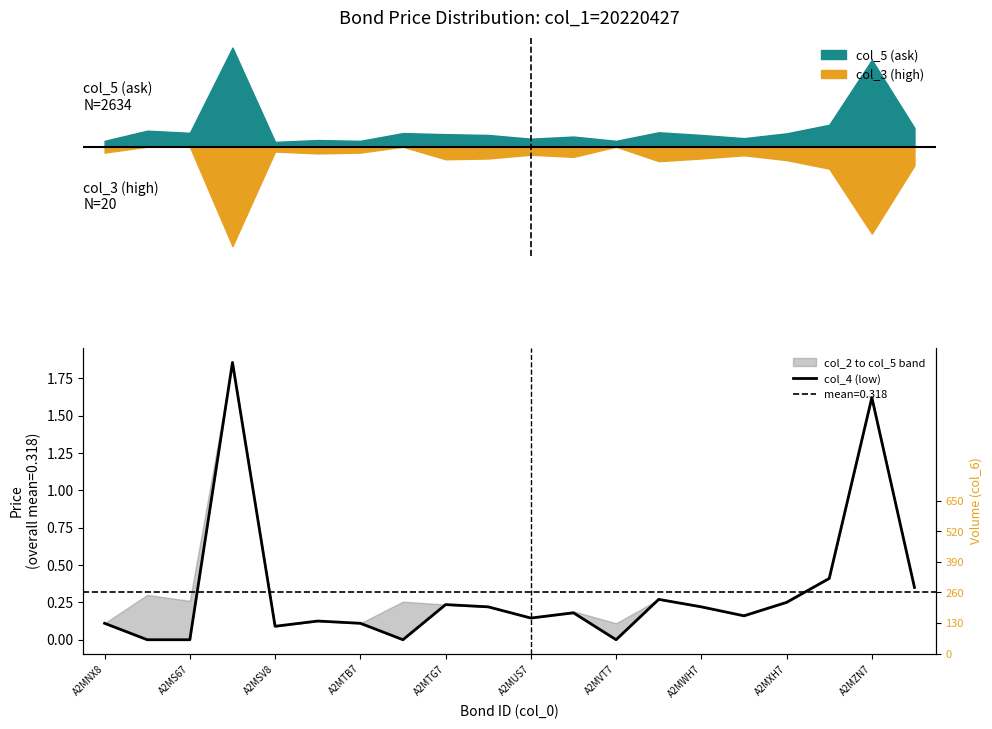

How many lines are shown in the chart?

1